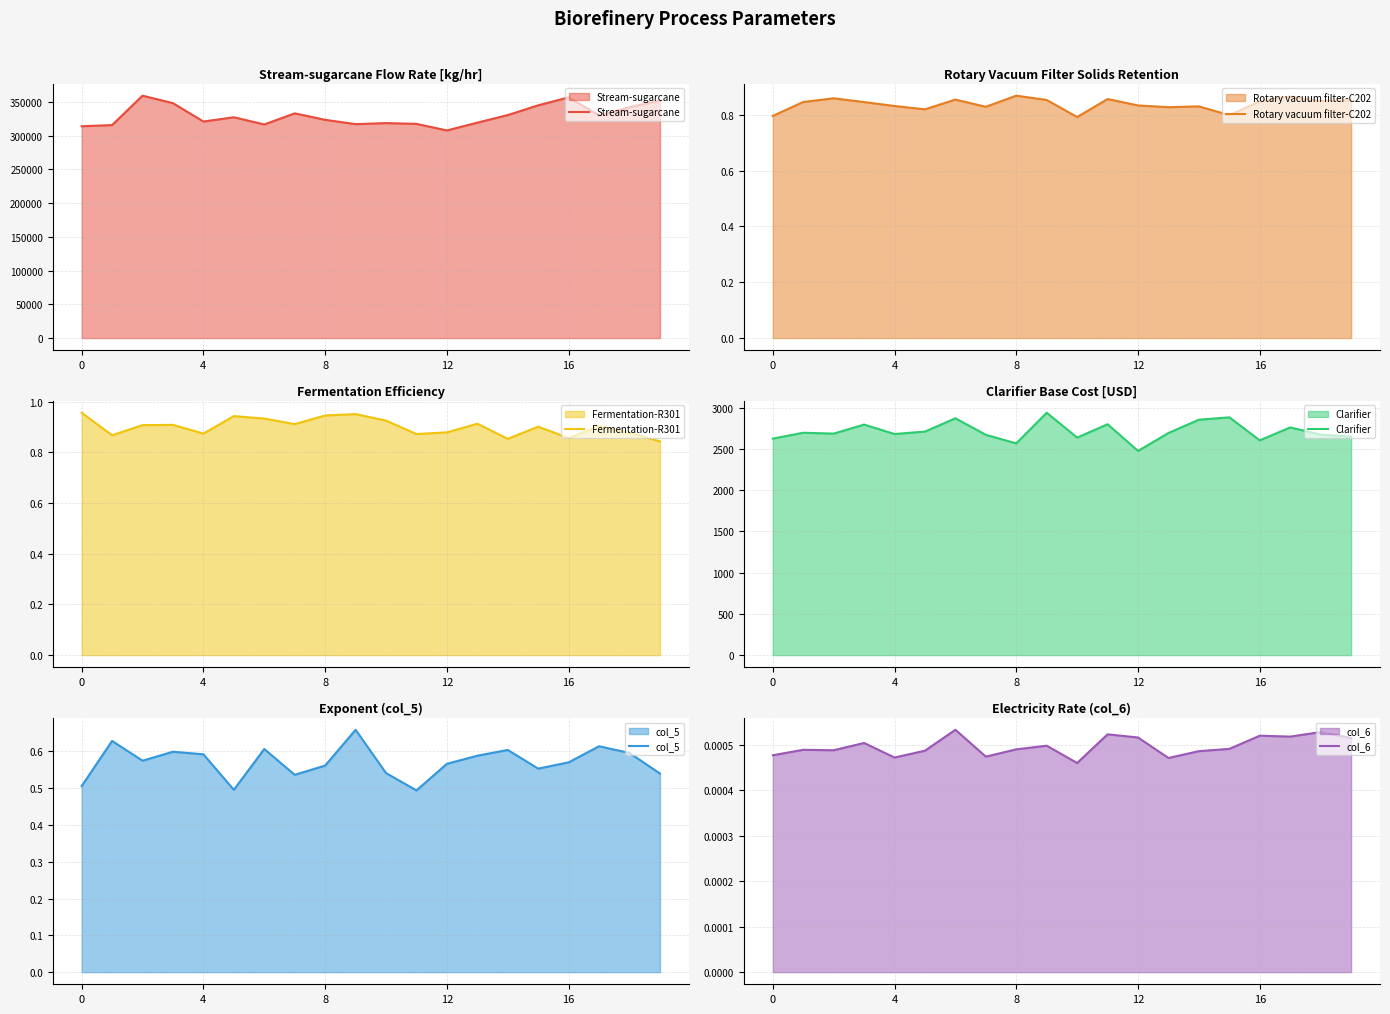

True or false: col_6 and col_5 intersect in this chart.

False